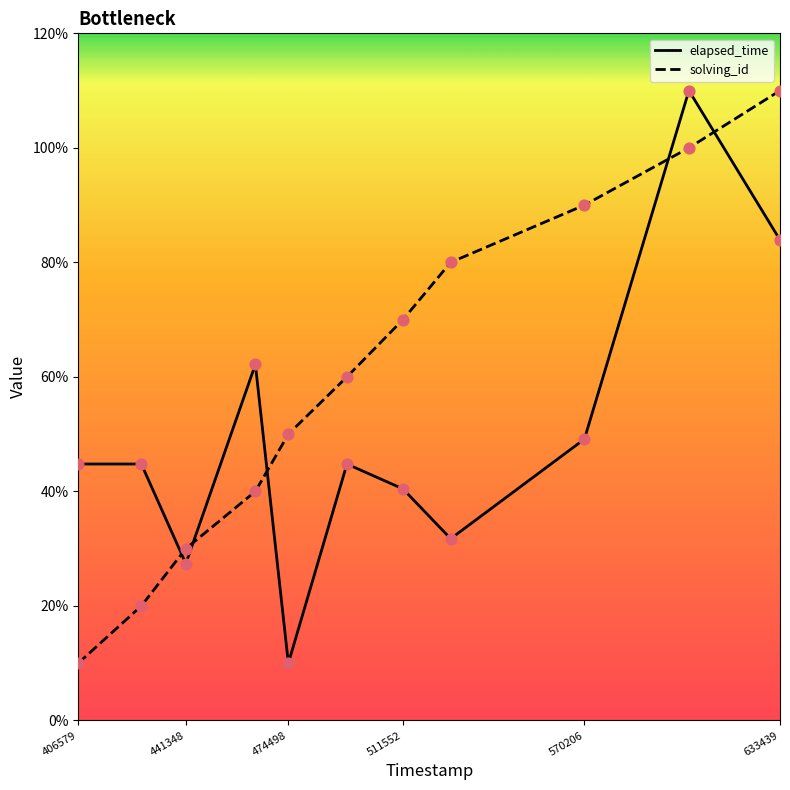

What are all the series names shown in the legend?

elapsed_time, solving_id